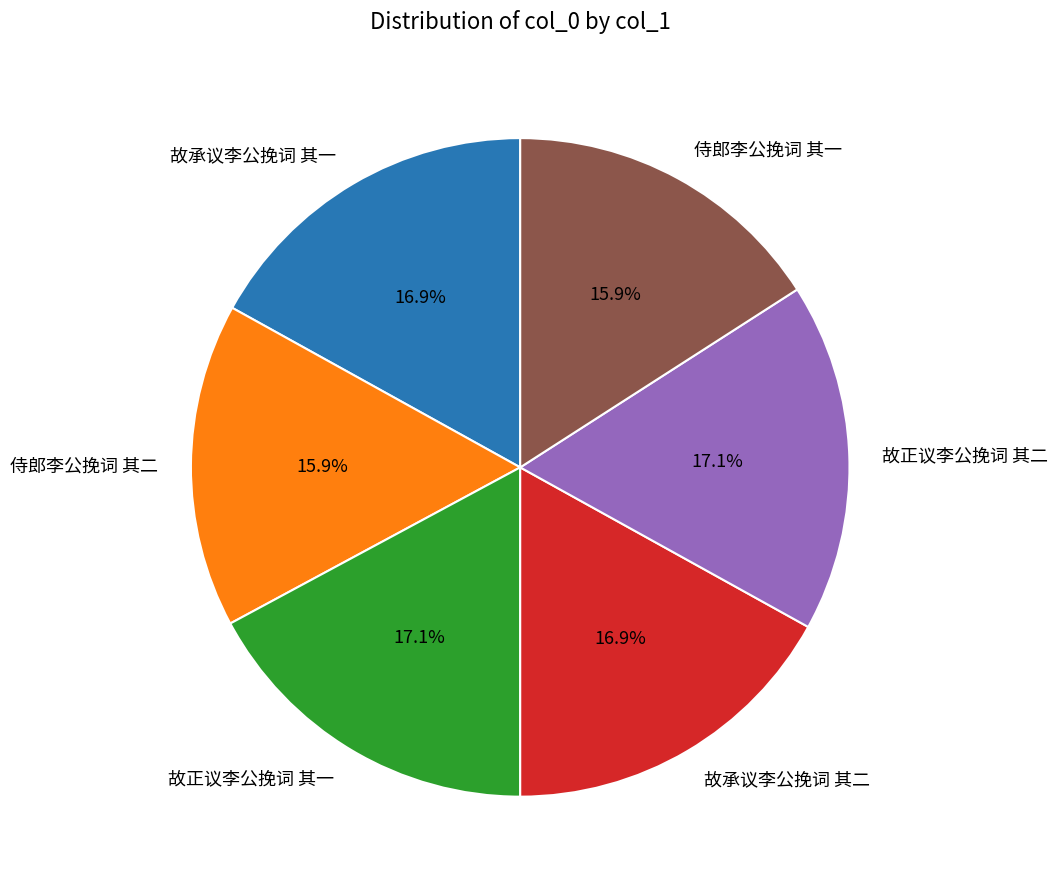

Does 故正议李公挽词 其二 account for over 50% of the chart?

No